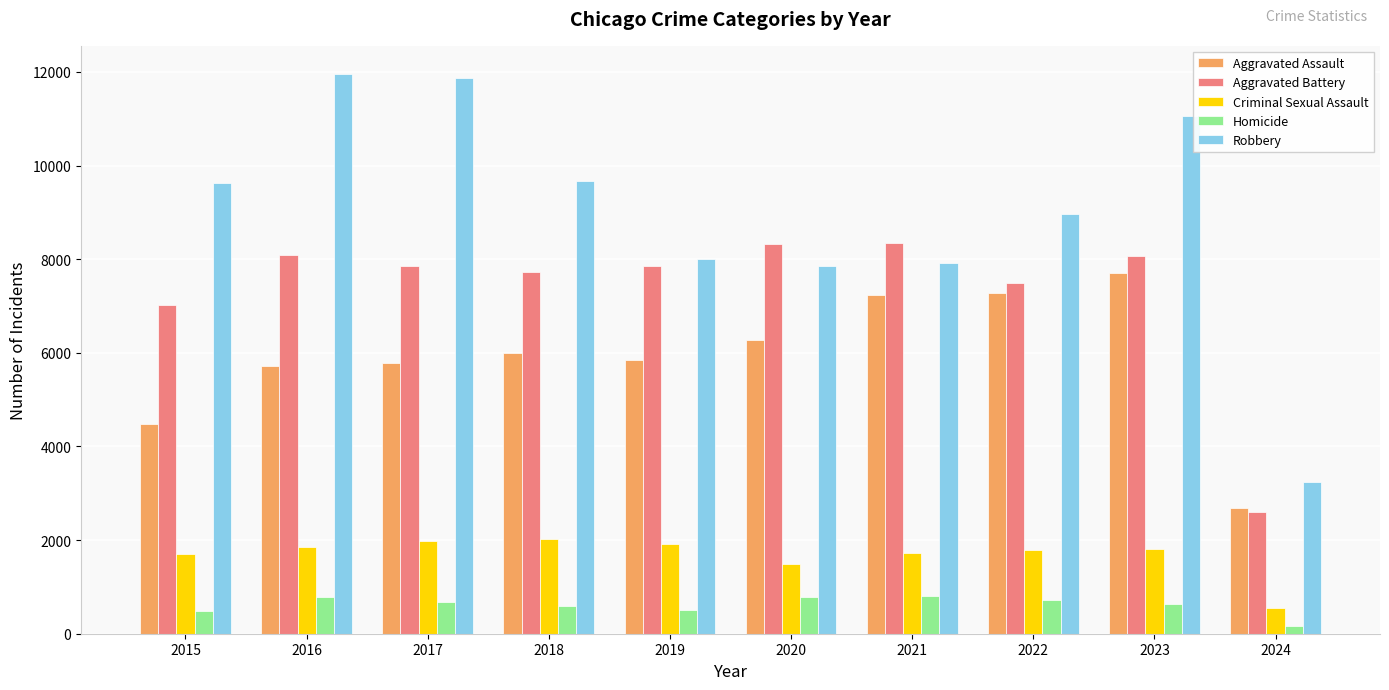

How many data points in Aggravated Battery are less than 7858?

5